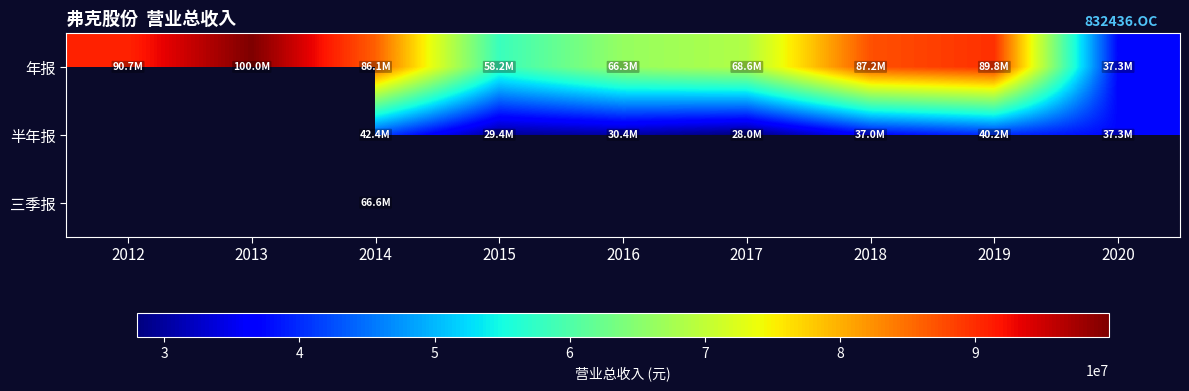

What value does the 年报 series have at 2017?

68601519.8